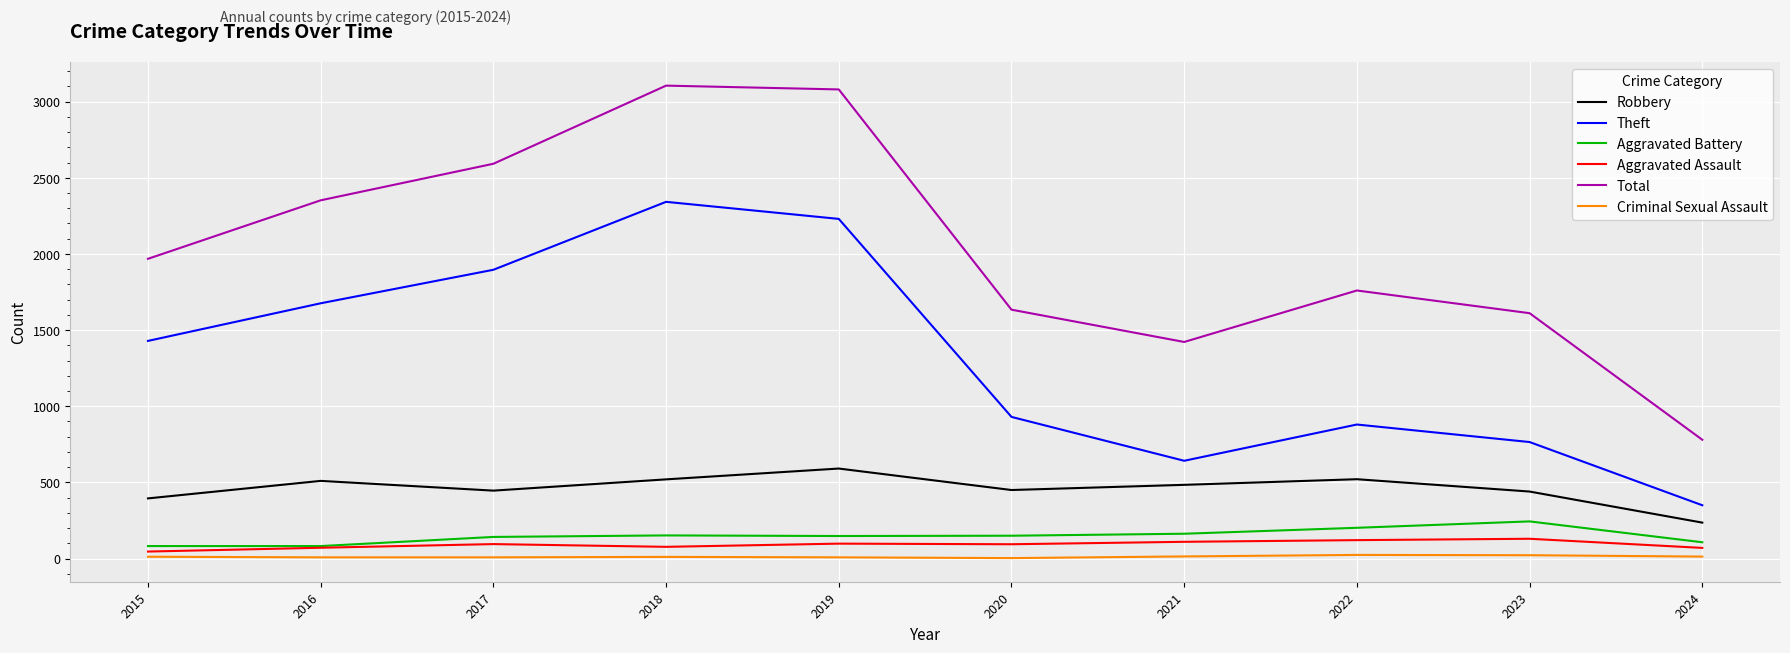

Is this an area chart (filled region under the line)?

No